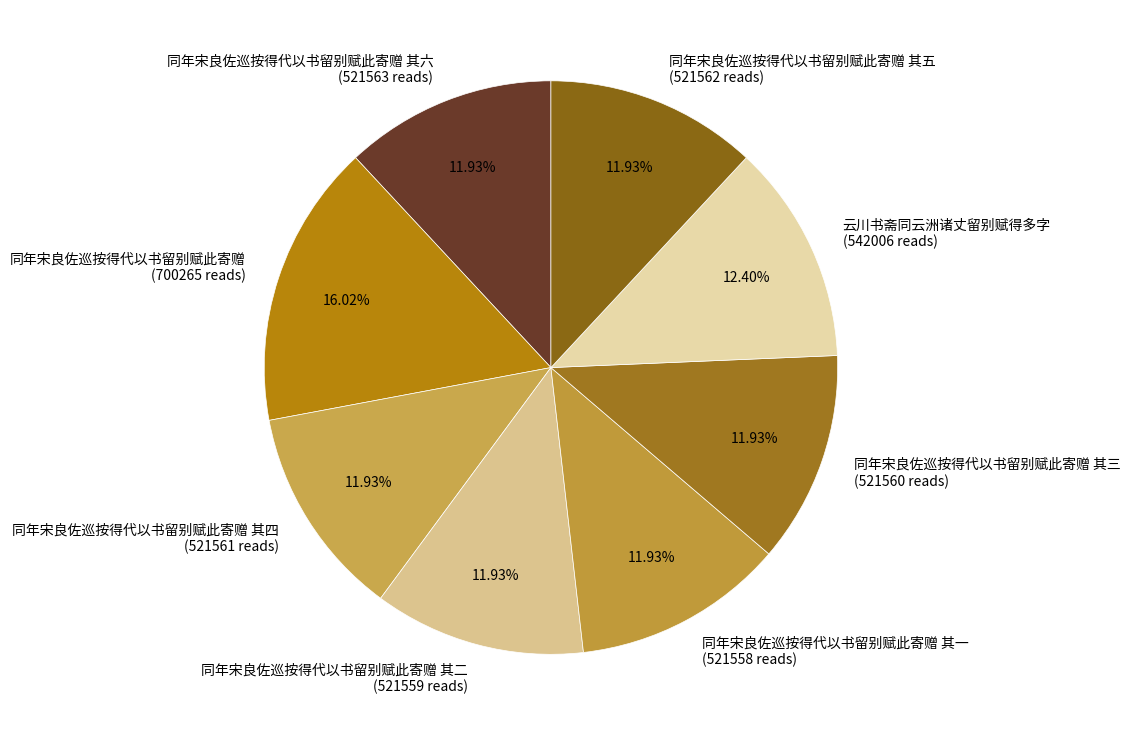

How many slices are in this pie chart?

8